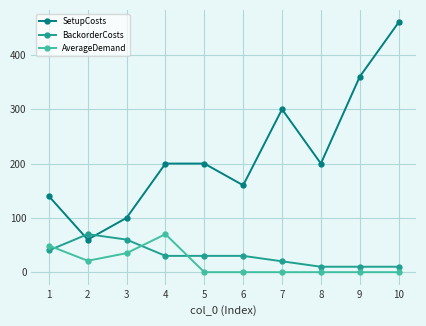

Which series has the widest spread of values?

SetupCosts